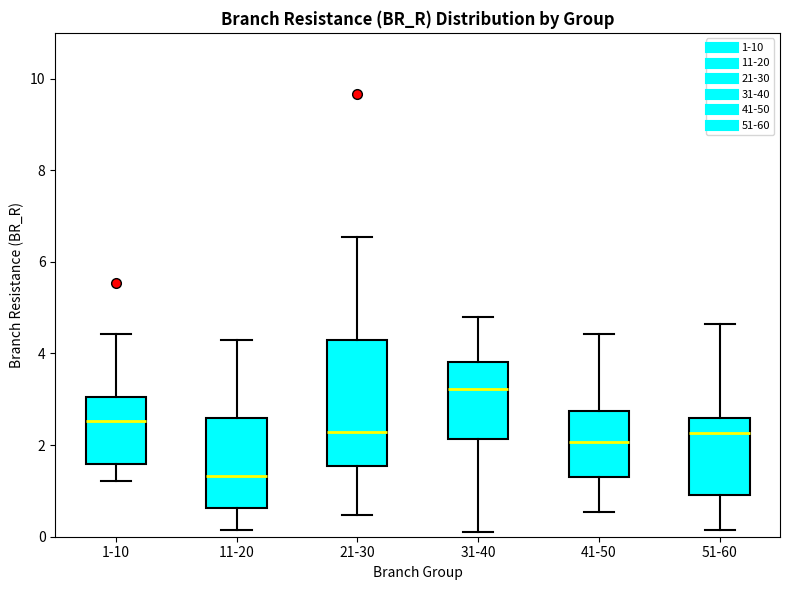

Reading left to right, read every box against the y-axis: the position of its median line, the range the box covers, and the ends of its whiskers. The values are not printed on the chart, so give them approximately, as read against the axis.

1-10: median 2.6, box 1.6 to 3.0, whiskers 1.2 to 4.4
11-20: median 1.4, box 0.6 to 2.6, whiskers 0.2 to 4.2
21-30: median 2.2, box 1.6 to 4.2, whiskers 0.4 to 6.6
31-40: median 3.2, box 2.2 to 3.8, whiskers 0.2 to 4.8
41-50: median 2.0, box 1.4 to 2.8, whiskers 0.6 to 4.4
51-60: median 2.2, box 1.0 to 2.6, whiskers 0.2 to 4.6